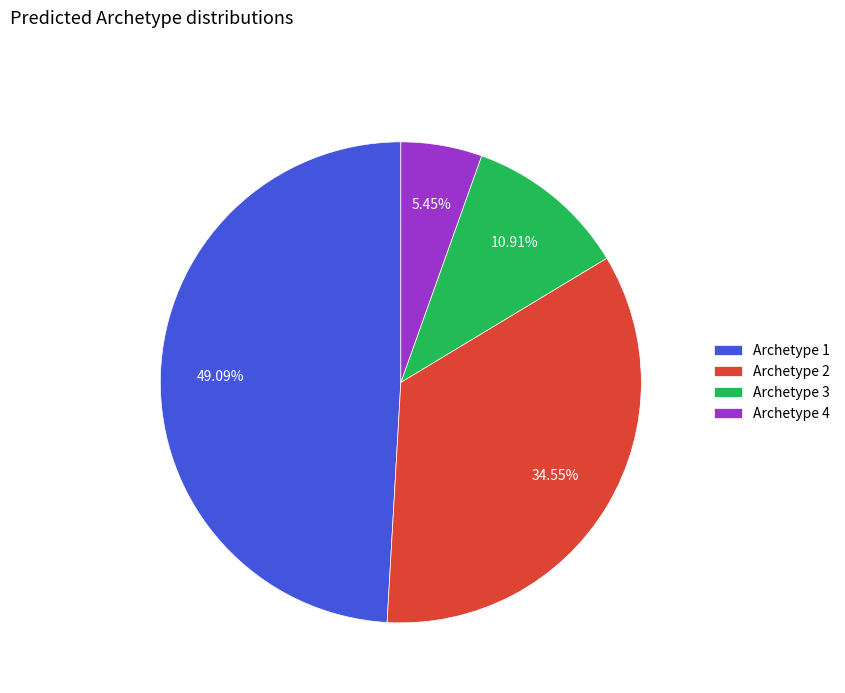

Which has a higher value, Archetype 4 or Archetype 3?

Archetype 3